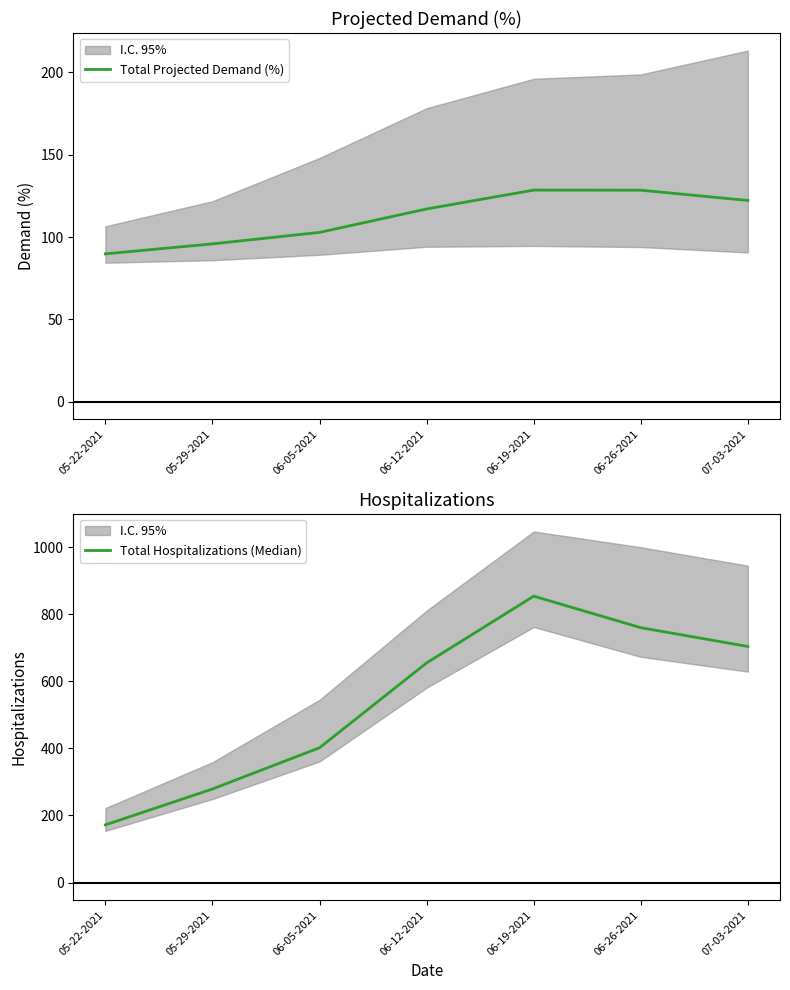

Which has a higher value, 05-22-2021 or 06-12-2021?

06-12-2021